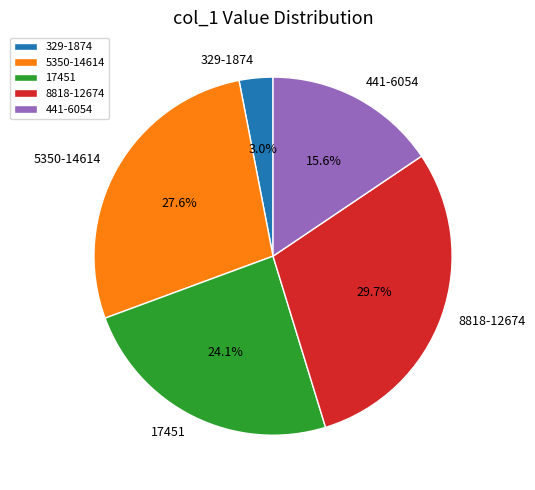

Does 329-1874 account for over 50% of the chart?

No